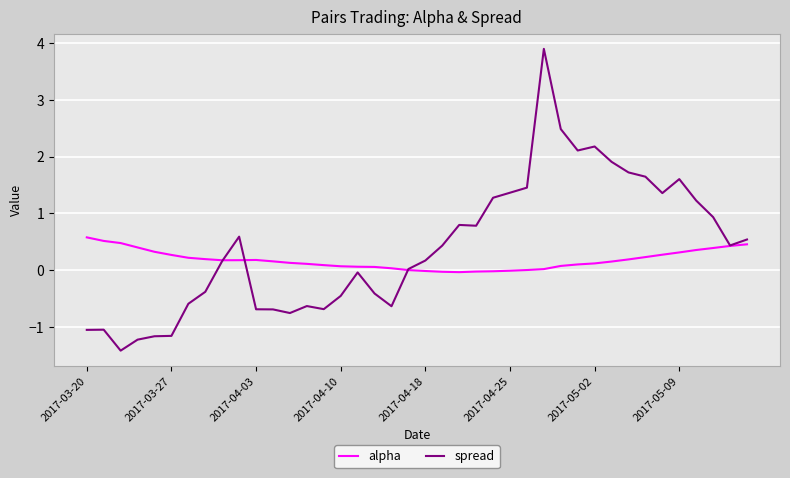

Which series has the widest spread of values?

spread